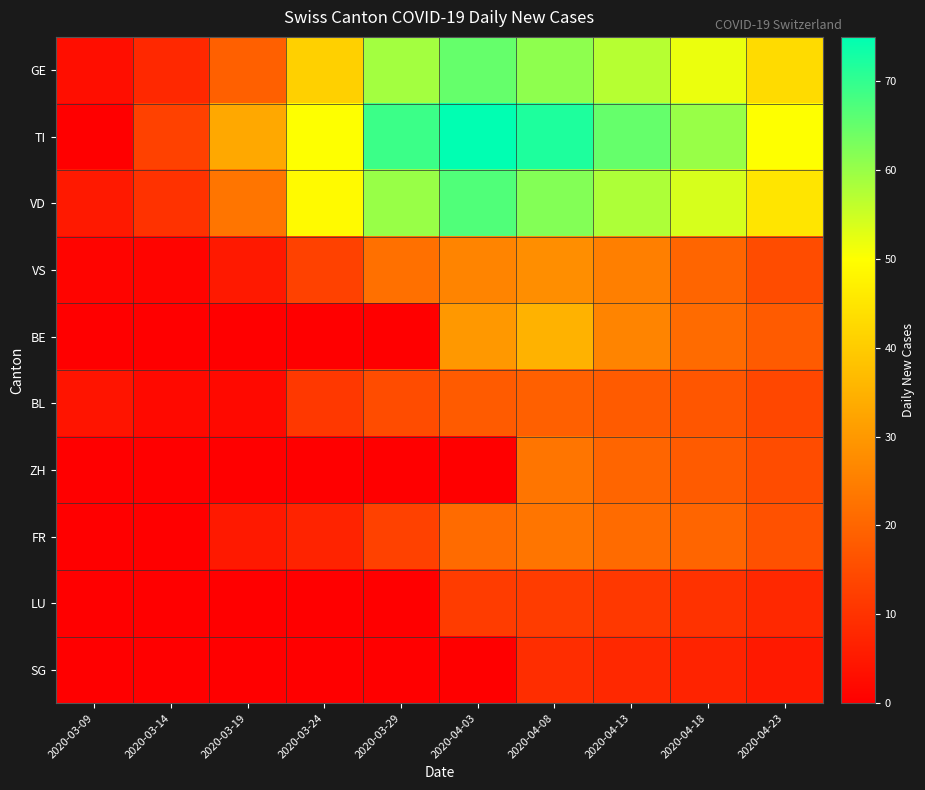

At 2020-03-29, list the series in order from largest to smallest.

TI, VD, GE, VS, BL, FR, BE, ZH, LU, SG